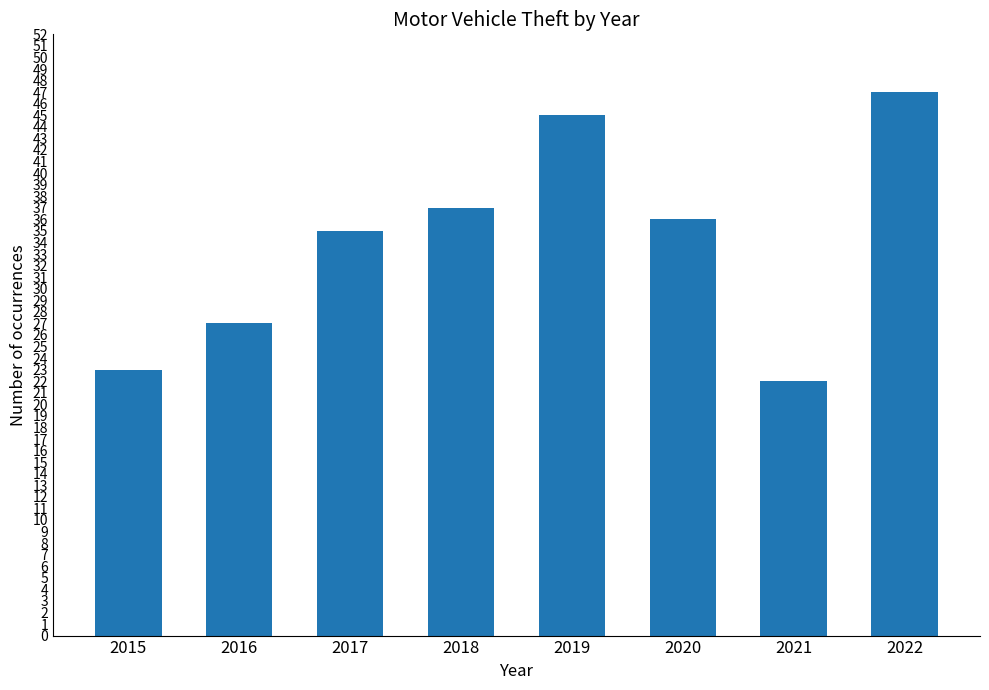

The value at 2020 is 36. True or false?

True